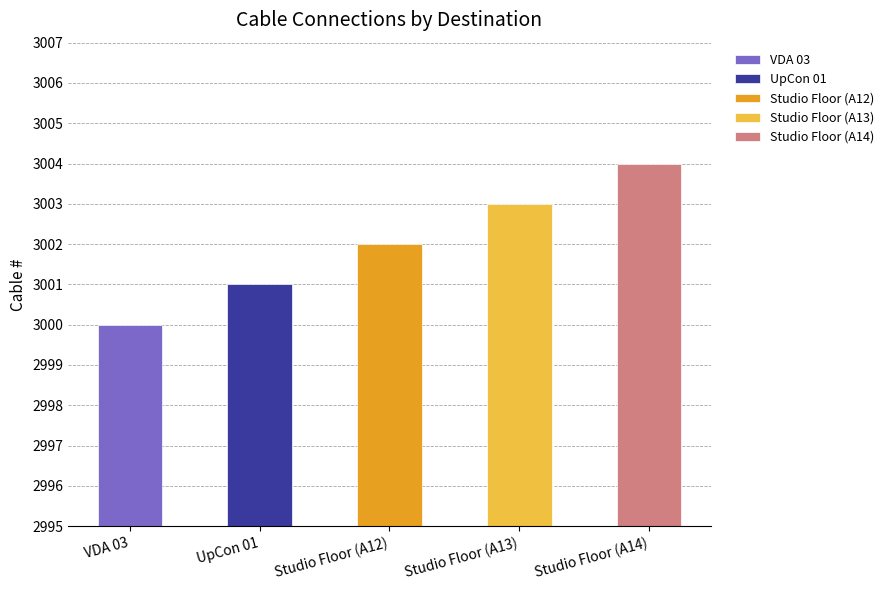

What is the label of the 3rd bar from the right?

Studio Floor (A12)